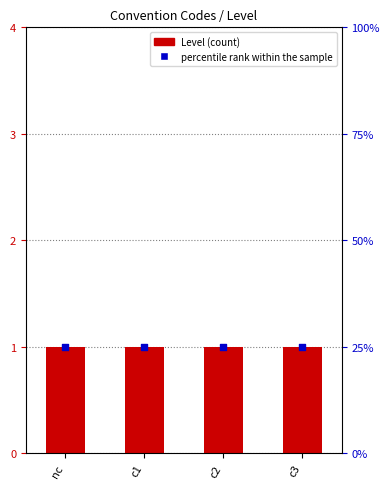

Which series contains the highest Y value?

Level